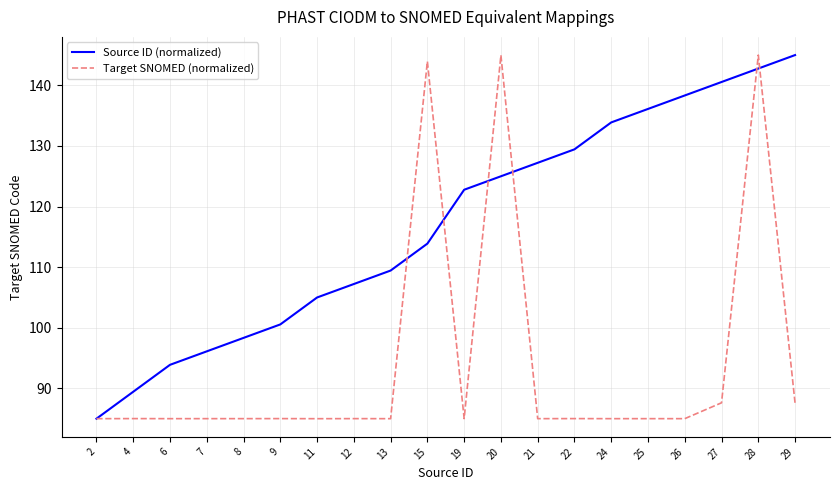

What value does the Target SNOMED (normalized) series have at 21?

85.0